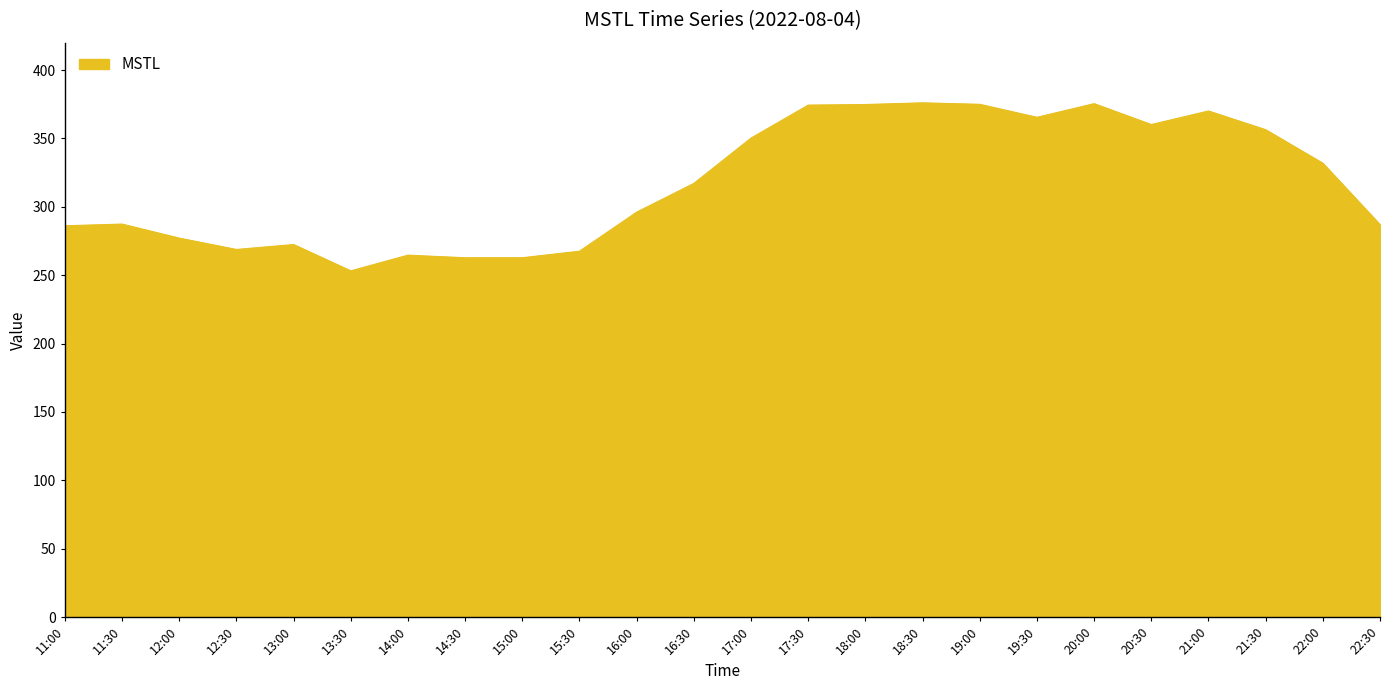

What is the sum of all values?

7611.9